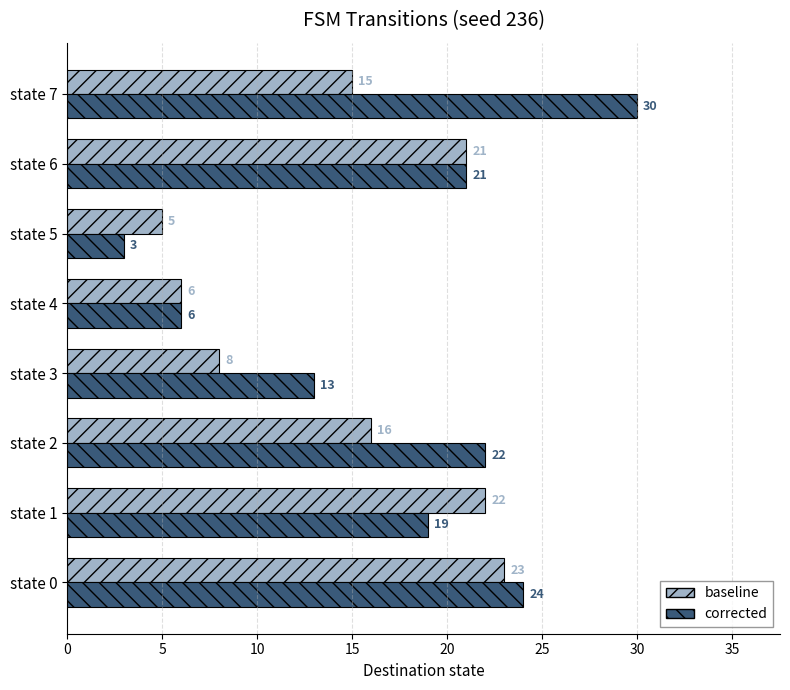

At which category is the sum across all series the highest?

state 0